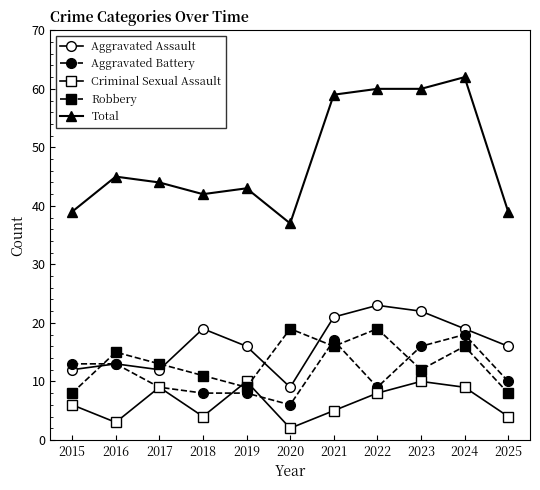

The Total series shows 68 at 2016. True or false?

False